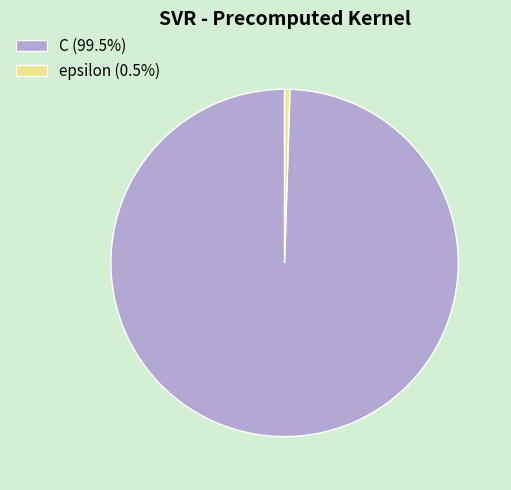

Which category has the biggest portion of the pie?

C